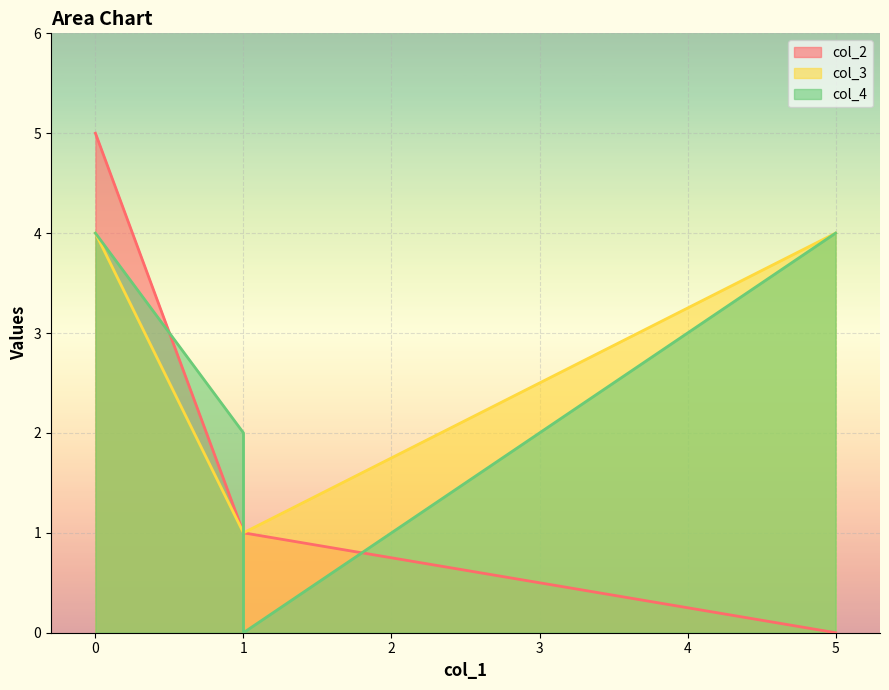

What is the difference between the highest and lowest values at 5?

4